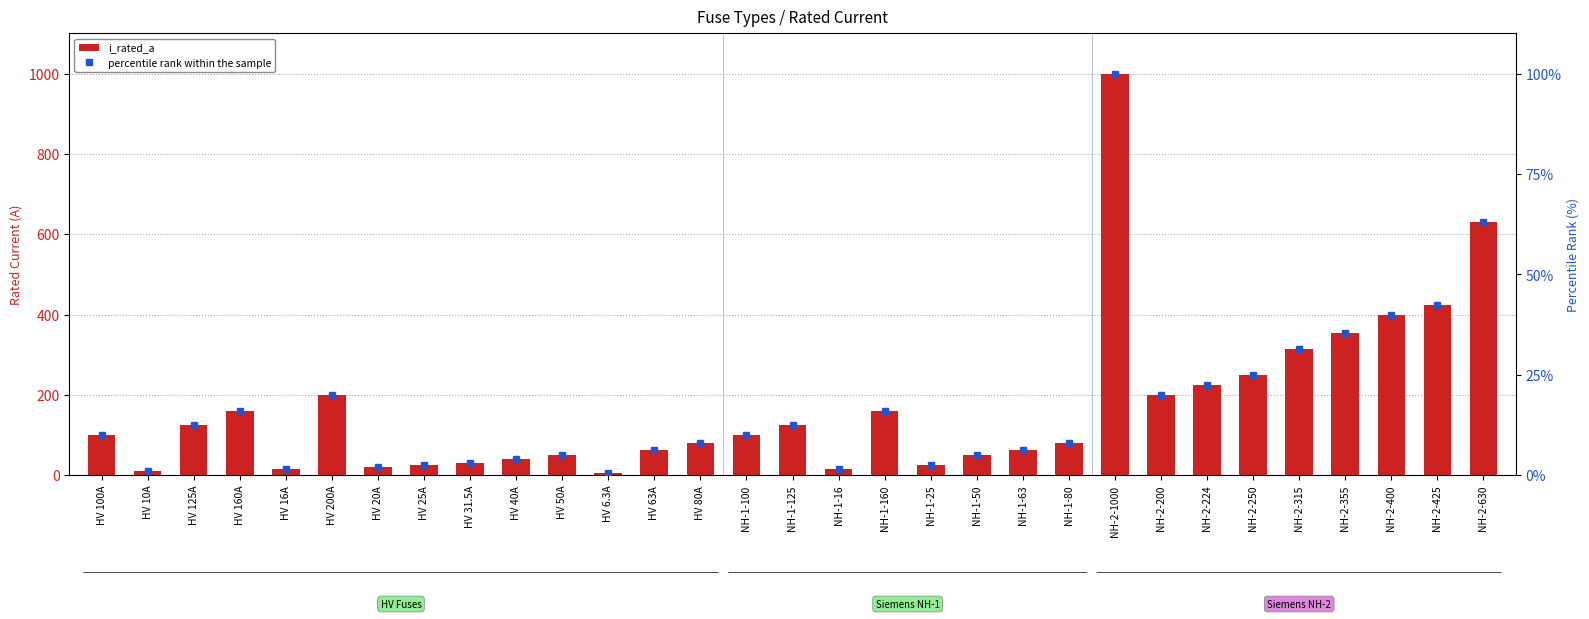

Rank the categories by percentile rank within the sample value from lowest to highest.

HV 6.3A, HV 10A, HV 16A, NH-1-16, HV 20A, HV 25A, NH-1-25, HV 31.5A, HV 40A, HV 50A, NH-1-50, HV 63A, NH-1-63, HV 80A, NH-1-80, HV 100A, NH-1-100, HV 125A, NH-1-125, HV 160A, NH-1-160, HV 200A, NH-2-200, NH-2-224, NH-2-250, NH-2-315, NH-2-355, NH-2-400, NH-2-425, NH-2-630, NH-2-1000